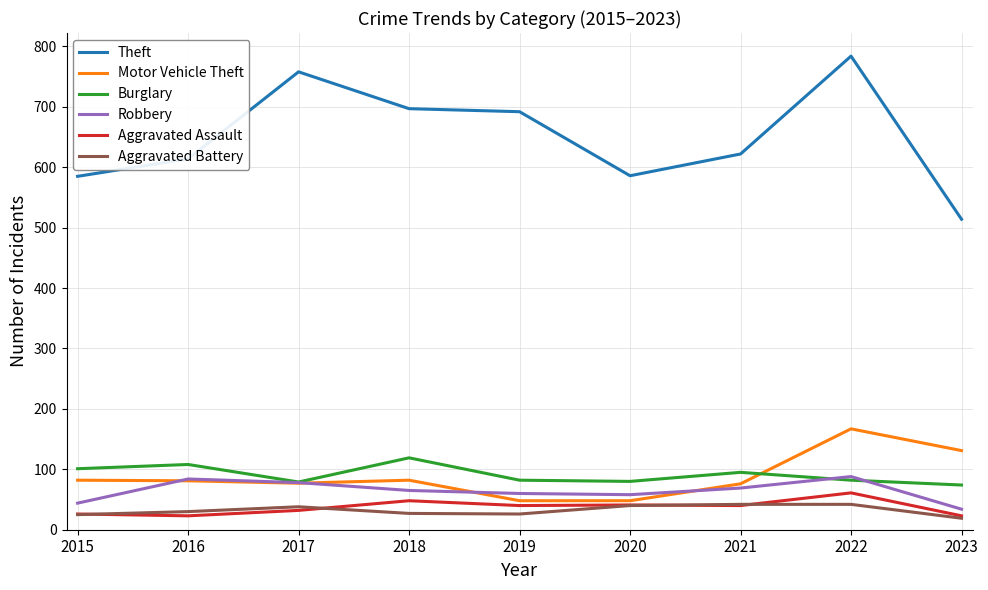

At which label does Theft first exceed 622?

2017